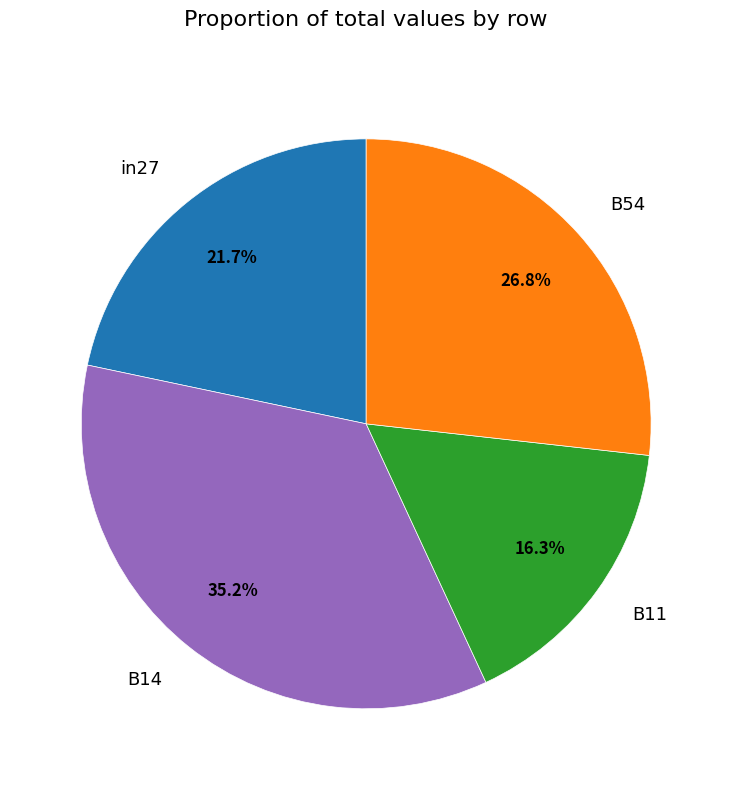

To the nearest percent, what is the combined percentage of B54 and B11?

43%